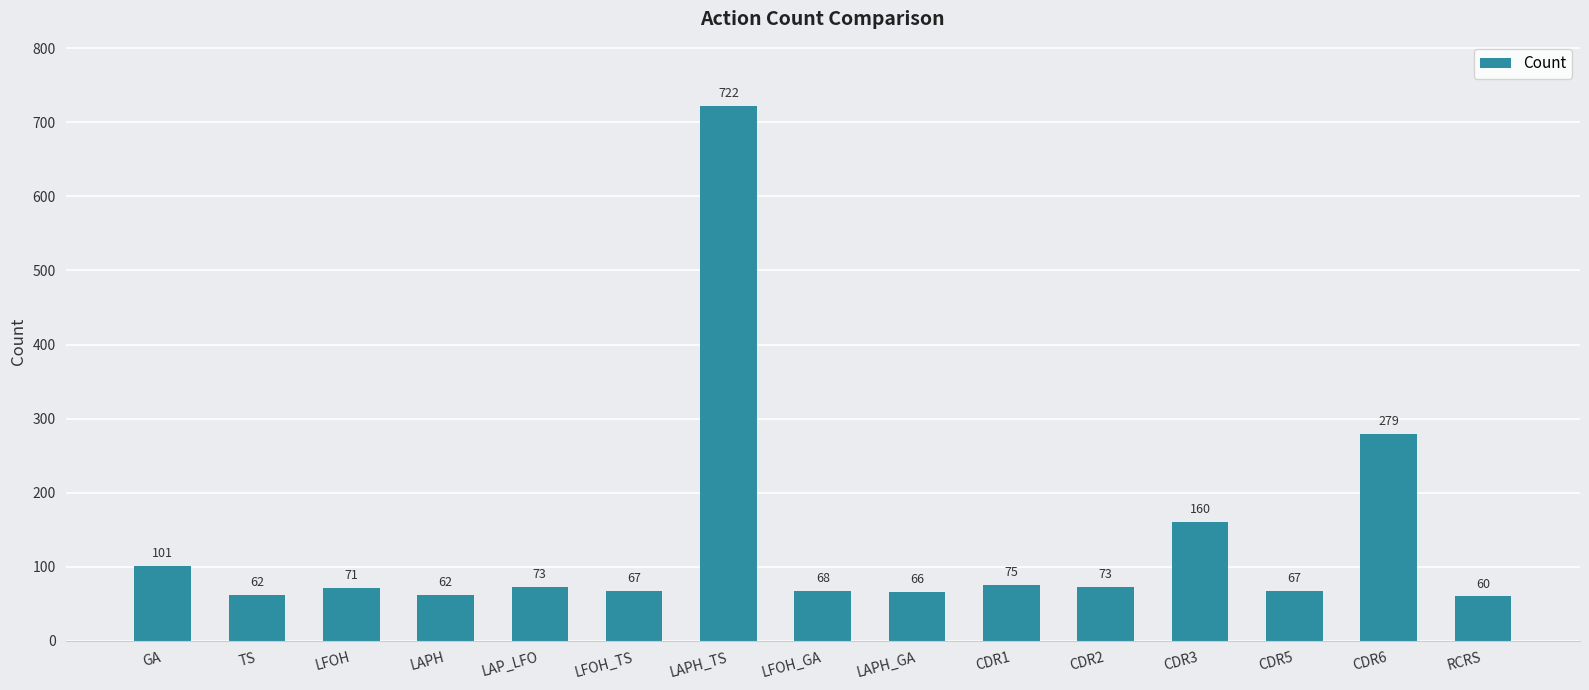

What is the label of the 11th bar from the left?

CDR2